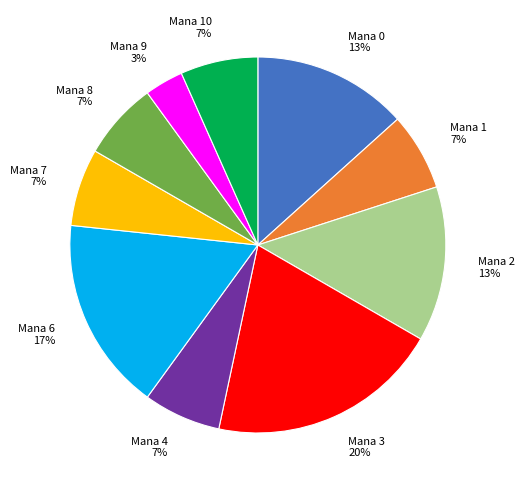

The Mana 7 7% slice represents 7% of the pie. True or false?

True